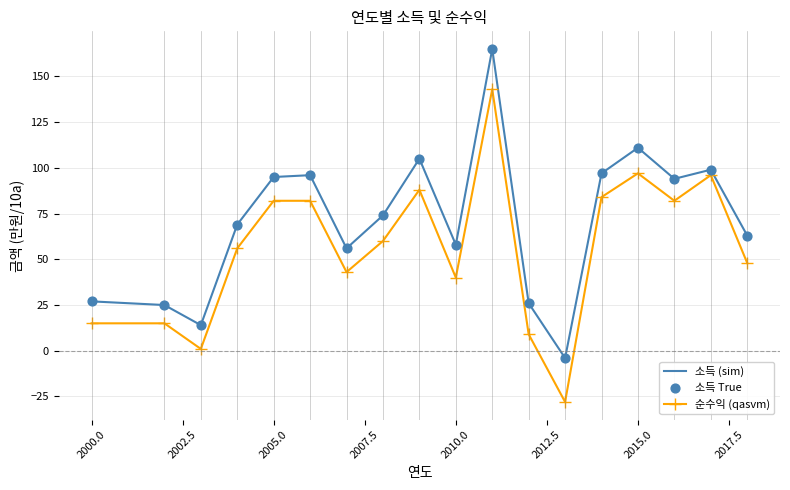

What is the difference between the maximum and minimum values in the 소득 (sim) series?

169